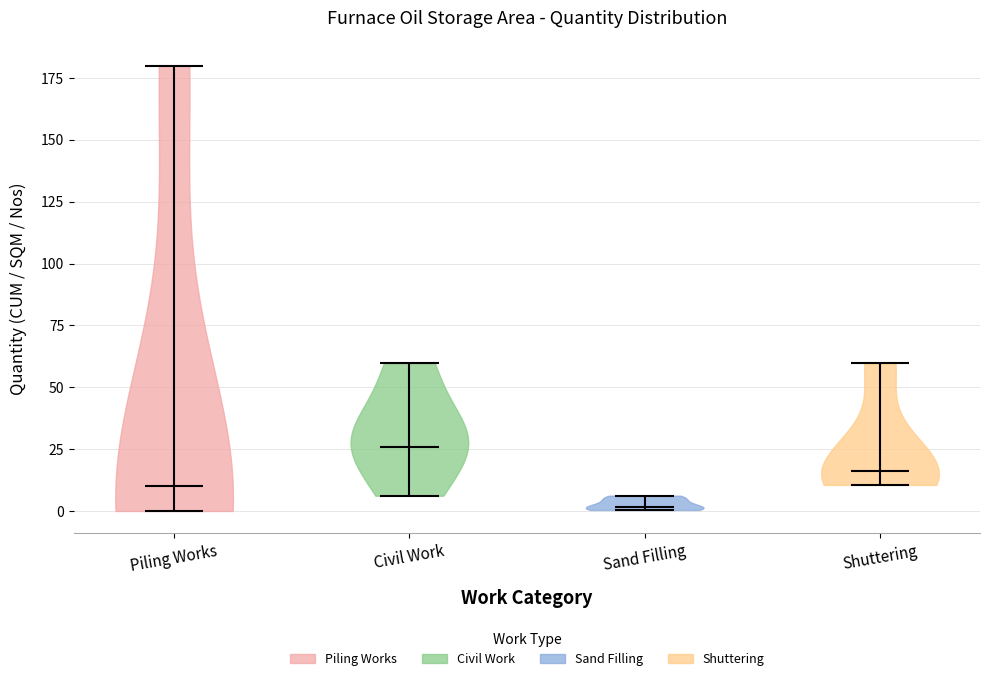

Which violin has the highest median line?

Civil Work